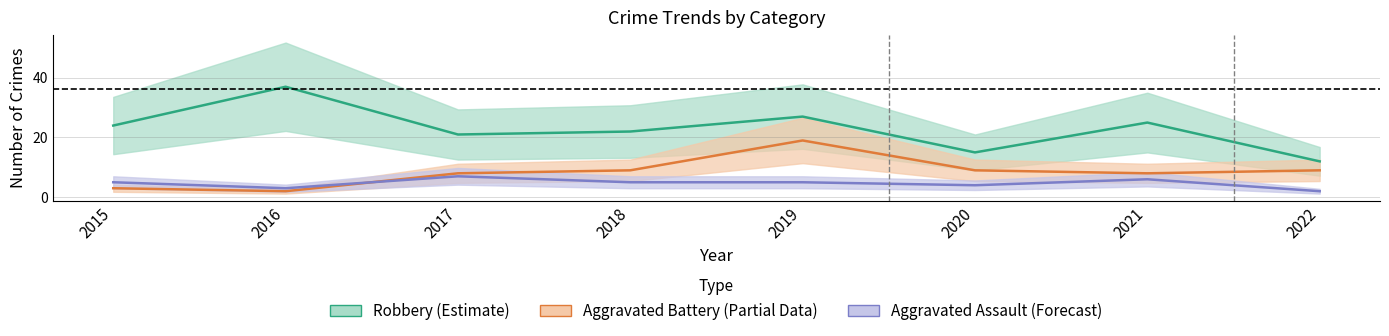

Reading left to right, list all the values displayed in this chart.

Robbery (Estimate): 24	37	21	22	27	15	25	12
Aggravated Battery (Partial): 3	2	8	9	19	9	8	9
Aggravated Assault (Forecast): 5	3	7	5	5	4	6	2